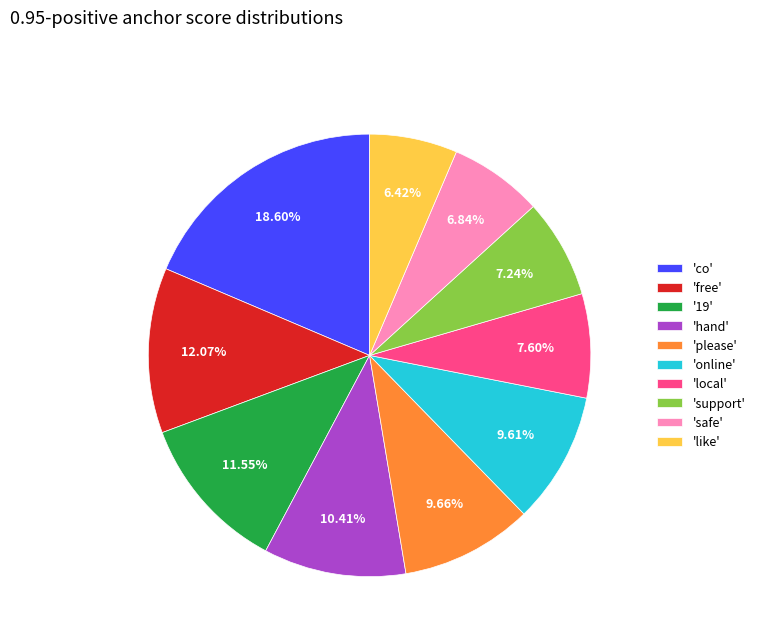

Does any single category account for the majority?

No